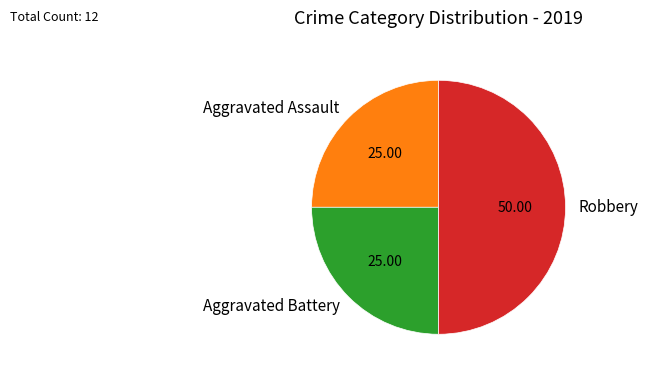

Which category has the biggest portion of the pie?

Robbery